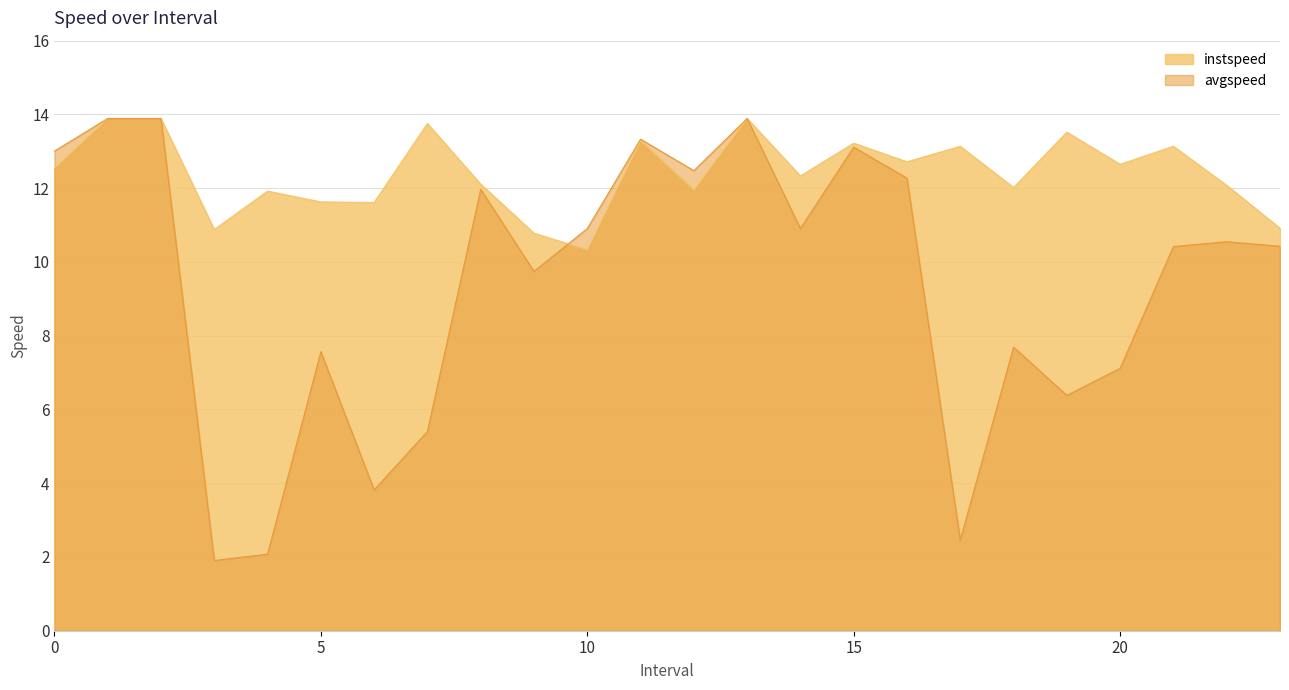

List the labels in order of instspeed value, smallest first.

10.0, 9.0, 3.0, 23.0, 6.0, 5.0, 4.0, 12.0, 18.0, 22.0, 8.0, 14.0, 0.0, 20.0, 16.0, 17.0, 21.0, 15.0, 11.0, 19.0, 7.0, 1.0, 2.0, 13.0